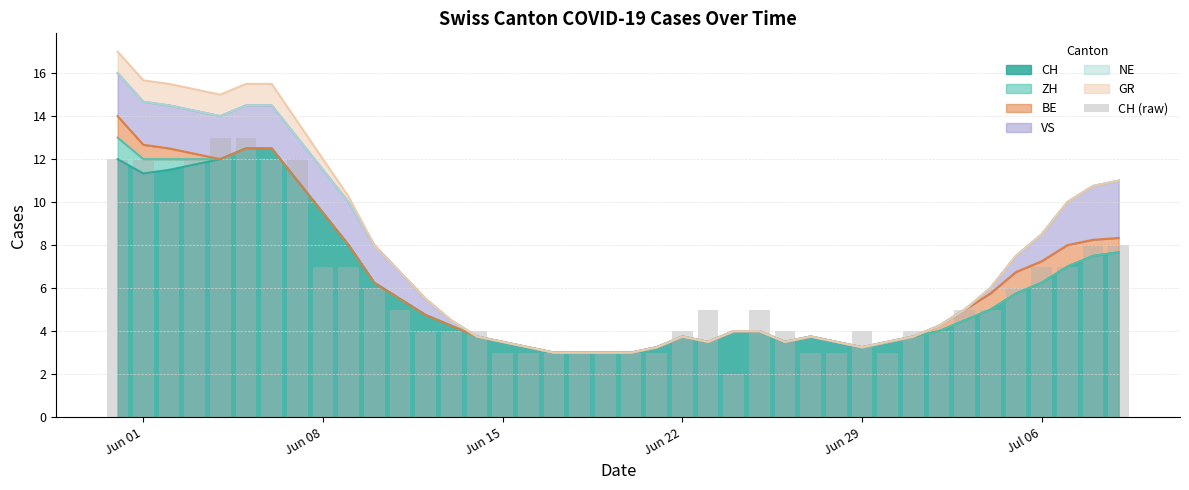

What is the minimum value for CH?

3.0